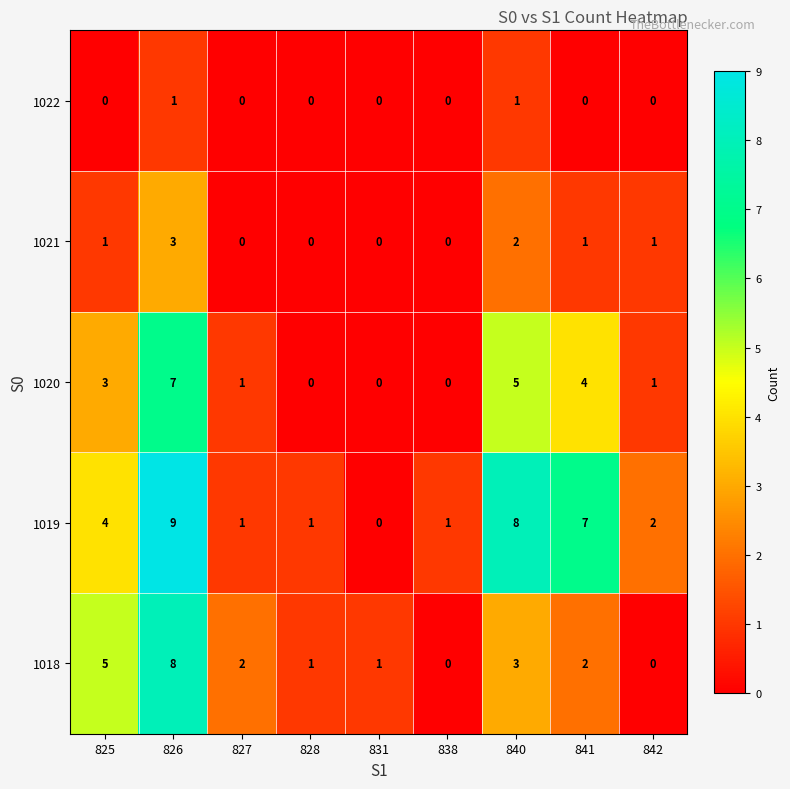

Count the number of data series in this chart.

5